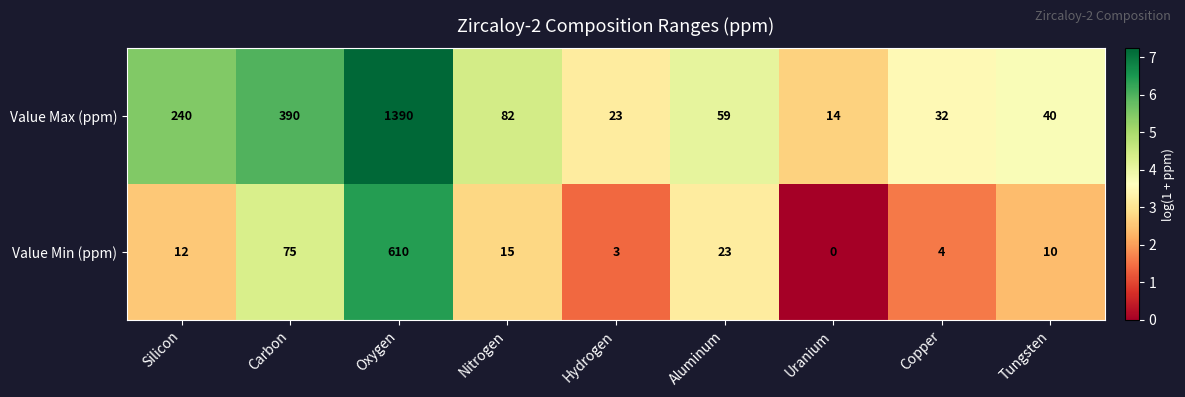

What is the difference between the highest and lowest values at Oxygen?

780